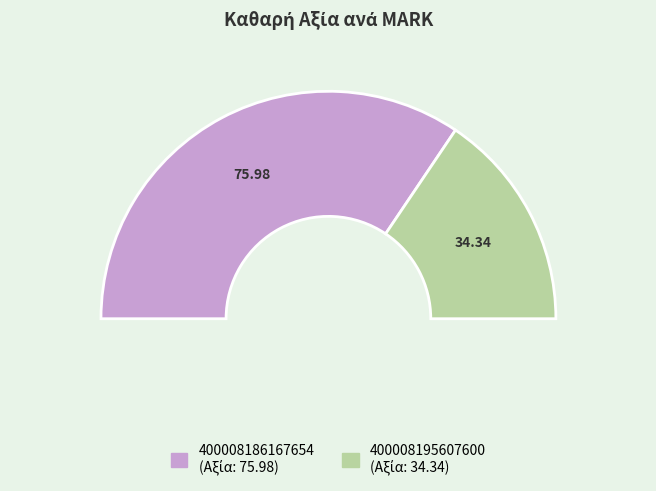

How many slices are in this pie chart?

2